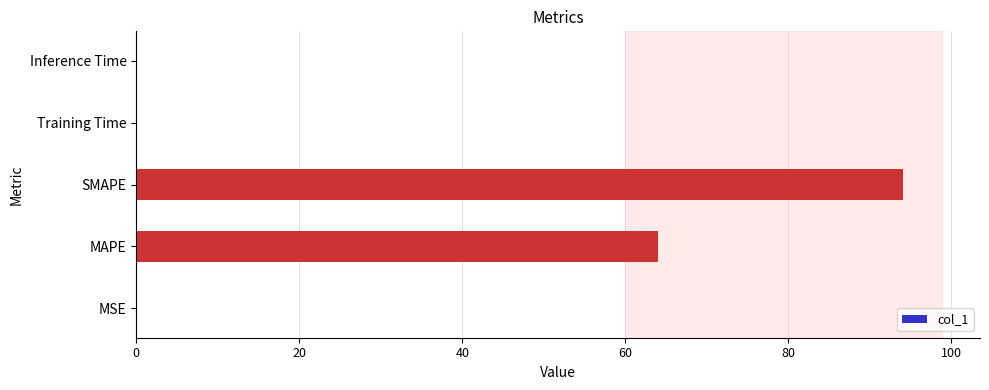

What is the maximum value shown in the chart?

94.1